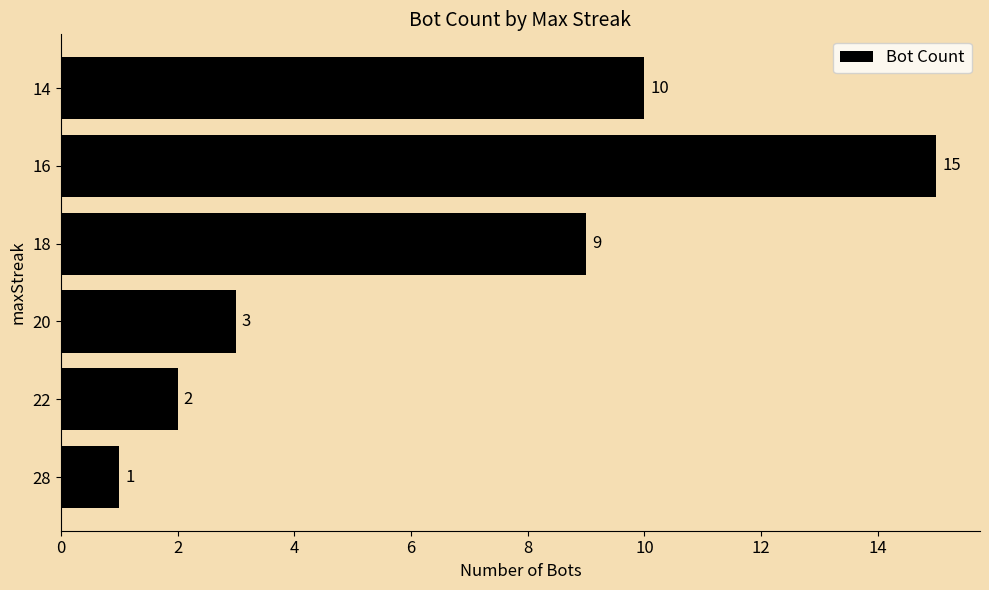

What is the change in value from 28 to 20?

+2